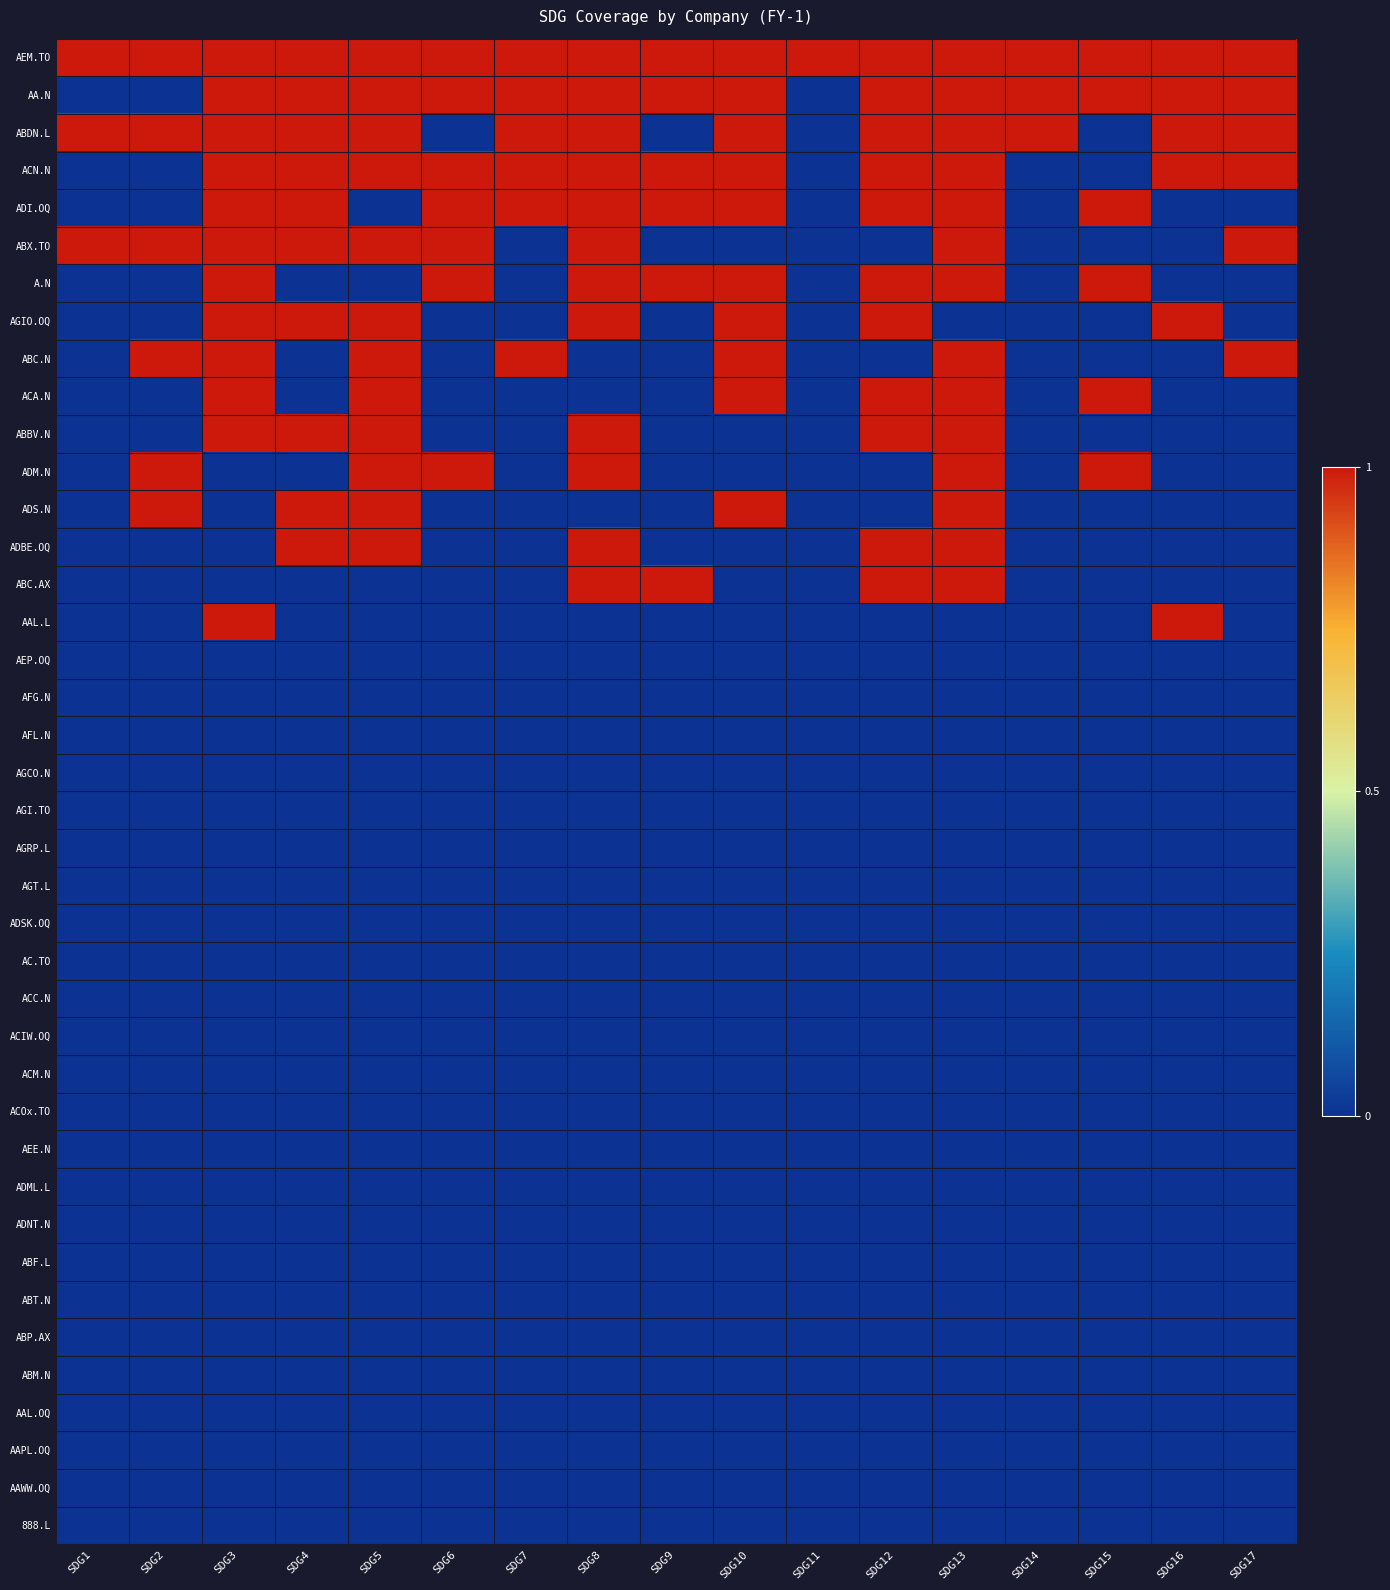

Reading left to right, what are all the values shown in this chart?

AEM.TO: SDG1=1	SDG2=1	SDG3=1	SDG4=1	SDG5=1	SDG6=1	SDG7=1	SDG8=1	SDG9=1	SDG10=1	SDG11=1	SDG12=1	SDG13=1	SDG14=1	SDG15=1	SDG16=1	SDG17=1
AA.N: SDG1=0	SDG2=0	SDG3=1	SDG4=1	SDG5=1	SDG6=1	SDG7=1	SDG8=1	SDG9=1	SDG10=1	SDG11=0	SDG12=1	SDG13=1	SDG14=1	SDG15=1	SDG16=1	SDG17=1
ABDN.L: SDG1=1	SDG2=1	SDG3=1	SDG4=1	SDG5=1	SDG6=0	SDG7=1	SDG8=1	SDG9=0	SDG10=1	SDG11=0	SDG12=1	SDG13=1	SDG14=1	SDG15=0	SDG16=1	SDG17=1
ACN.N: SDG1=0	SDG2=0	SDG3=1	SDG4=1	SDG5=1	SDG6=1	SDG7=1	SDG8=1	SDG9=1	SDG10=1	SDG11=0	SDG12=1	SDG13=1	SDG14=0	SDG15=0	SDG16=1	SDG17=1
ADI.OQ: SDG1=0	SDG2=0	SDG3=1	SDG4=1	SDG5=0	SDG6=1	SDG7=1	SDG8=1	SDG9=1	SDG10=1	SDG11=0	SDG12=1	SDG13=1	SDG14=0	SDG15=1	SDG16=0	SDG17=0
ABX.TO: SDG1=1	SDG2=1	SDG3=1	SDG4=1	SDG5=1	SDG6=1	SDG7=0	SDG8=1	SDG9=0	SDG10=0	SDG11=0	SDG12=0	SDG13=1	SDG14=0	SDG15=0	SDG16=0	SDG17=1
A.N: SDG1=0	SDG2=0	SDG3=1	SDG4=0	SDG5=0	SDG6=1	SDG7=0	SDG8=1	SDG9=1	SDG10=1	SDG11=0	SDG12=1	SDG13=1	SDG14=0	SDG15=1	SDG16=0	SDG17=0
AGIO.OQ: SDG1=0	SDG2=0	SDG3=1	SDG4=1	SDG5=1	SDG6=0	SDG7=0	SDG8=1	SDG9=0	SDG10=1	SDG11=0	SDG12=1	SDG13=0	SDG14=0	SDG15=0	SDG16=1	SDG17=0
ABC.N: SDG1=0	SDG2=1	SDG3=1	SDG4=0	SDG5=1	SDG6=0	SDG7=1	SDG8=0	SDG9=0	SDG10=1	SDG11=0	SDG12=0	SDG13=1	SDG14=0	SDG15=0	SDG16=0	SDG17=1
ACA.N: SDG1=0	SDG2=0	SDG3=1	SDG4=0	SDG5=1	SDG6=0	SDG7=0	SDG8=0	SDG9=0	SDG10=1	SDG11=0	SDG12=1	SDG13=1	SDG14=0	SDG15=1	SDG16=0	SDG17=0
ABBV.N: SDG1=0	SDG2=0	SDG3=1	SDG4=1	SDG5=1	SDG6=0	SDG7=0	SDG8=1	SDG9=0	SDG10=0	SDG11=0	SDG12=1	SDG13=1	SDG14=0	SDG15=0	SDG16=0	SDG17=0
ADM.N: SDG1=0	SDG2=1	SDG3=0	SDG4=0	SDG5=1	SDG6=1	SDG7=0	SDG8=1	SDG9=0	SDG10=0	SDG11=0	SDG12=0	SDG13=1	SDG14=0	SDG15=1	SDG16=0	SDG17=0
ADS.N: SDG1=0	SDG2=1	SDG3=0	SDG4=1	SDG5=1	SDG6=0	SDG7=0	SDG8=0	SDG9=0	SDG10=1	SDG11=0	SDG12=0	SDG13=1	SDG14=0	SDG15=0	SDG16=0	SDG17=0
ADBE.OQ: SDG1=0	SDG2=0	SDG3=0	SDG4=1	SDG5=1	SDG6=0	SDG7=0	SDG8=1	SDG9=0	SDG10=0	SDG11=0	SDG12=1	SDG13=1	SDG14=0	SDG15=0	SDG16=0	SDG17=0
ABC.AX: SDG1=0	SDG2=0	SDG3=0	SDG4=0	SDG5=0	SDG6=0	SDG7=0	SDG8=1	SDG9=1	SDG10=0	SDG11=0	SDG12=1	SDG13=1	SDG14=0	SDG15=0	SDG16=0	SDG17=0
AAL.L: SDG1=0	SDG2=0	SDG3=1	SDG4=0	SDG5=0	SDG6=0	SDG7=0	SDG8=0	SDG9=0	SDG10=0	SDG11=0	SDG12=0	SDG13=0	SDG14=0	SDG15=0	SDG16=1	SDG17=0
AEP.OQ: SDG1=0	SDG2=0	SDG3=0	SDG4=0	SDG5=0	SDG6=0	SDG7=0	SDG8=0	SDG9=0	SDG10=0	SDG11=0	SDG12=0	SDG13=0	SDG14=0	SDG15=0	SDG16=0	SDG17=0
AFG.N: SDG1=0	SDG2=0	SDG3=0	SDG4=0	SDG5=0	SDG6=0	SDG7=0	SDG8=0	SDG9=0	SDG10=0	SDG11=0	SDG12=0	SDG13=0	SDG14=0	SDG15=0	SDG16=0	SDG17=0
AFL.N: SDG1=0	SDG2=0	SDG3=0	SDG4=0	SDG5=0	SDG6=0	SDG7=0	SDG8=0	SDG9=0	SDG10=0	SDG11=0	SDG12=0	SDG13=0	SDG14=0	SDG15=0	SDG16=0	SDG17=0
AGCO.N: SDG1=0	SDG2=0	SDG3=0	SDG4=0	SDG5=0	SDG6=0	SDG7=0	SDG8=0	SDG9=0	SDG10=0	SDG11=0	SDG12=0	SDG13=0	SDG14=0	SDG15=0	SDG16=0	SDG17=0
AGI.TO: SDG1=0	SDG2=0	SDG3=0	SDG4=0	SDG5=0	SDG6=0	SDG7=0	SDG8=0	SDG9=0	SDG10=0	SDG11=0	SDG12=0	SDG13=0	SDG14=0	SDG15=0	SDG16=0	SDG17=0
AGRP.L: SDG1=0	SDG2=0	SDG3=0	SDG4=0	SDG5=0	SDG6=0	SDG7=0	SDG8=0	SDG9=0	SDG10=0	SDG11=0	SDG12=0	SDG13=0	SDG14=0	SDG15=0	SDG16=0	SDG17=0
AGT.L: SDG1=0	SDG2=0	SDG3=0	SDG4=0	SDG5=0	SDG6=0	SDG7=0	SDG8=0	SDG9=0	SDG10=0	SDG11=0	SDG12=0	SDG13=0	SDG14=0	SDG15=0	SDG16=0	SDG17=0
ADSK.OQ: SDG1=0	SDG2=0	SDG3=0	SDG4=0	SDG5=0	SDG6=0	SDG7=0	SDG8=0	SDG9=0	SDG10=0	SDG11=0	SDG12=0	SDG13=0	SDG14=0	SDG15=0	SDG16=0	SDG17=0
AC.TO: SDG1=0	SDG2=0	SDG3=0	SDG4=0	SDG5=0	SDG6=0	SDG7=0	SDG8=0	SDG9=0	SDG10=0	SDG11=0	SDG12=0	SDG13=0	SDG14=0	SDG15=0	SDG16=0	SDG17=0
ACC.N: SDG1=0	SDG2=0	SDG3=0	SDG4=0	SDG5=0	SDG6=0	SDG7=0	SDG8=0	SDG9=0	SDG10=0	SDG11=0	SDG12=0	SDG13=0	SDG14=0	SDG15=0	SDG16=0	SDG17=0
ACIW.OQ: SDG1=0	SDG2=0	SDG3=0	SDG4=0	SDG5=0	SDG6=0	SDG7=0	SDG8=0	SDG9=0	SDG10=0	SDG11=0	SDG12=0	SDG13=0	SDG14=0	SDG15=0	SDG16=0	SDG17=0
ACM.N: SDG1=0	SDG2=0	SDG3=0	SDG4=0	SDG5=0	SDG6=0	SDG7=0	SDG8=0	SDG9=0	SDG10=0	SDG11=0	SDG12=0	SDG13=0	SDG14=0	SDG15=0	SDG16=0	SDG17=0
ACOx.TO: SDG1=0	SDG2=0	SDG3=0	SDG4=0	SDG5=0	SDG6=0	SDG7=0	SDG8=0	SDG9=0	SDG10=0	SDG11=0	SDG12=0	SDG13=0	SDG14=0	SDG15=0	SDG16=0	SDG17=0
AEE.N: SDG1=0	SDG2=0	SDG3=0	SDG4=0	SDG5=0	SDG6=0	SDG7=0	SDG8=0	SDG9=0	SDG10=0	SDG11=0	SDG12=0	SDG13=0	SDG14=0	SDG15=0	SDG16=0	SDG17=0
ADML.L: SDG1=0	SDG2=0	SDG3=0	SDG4=0	SDG5=0	SDG6=0	SDG7=0	SDG8=0	SDG9=0	SDG10=0	SDG11=0	SDG12=0	SDG13=0	SDG14=0	SDG15=0	SDG16=0	SDG17=0
ADNT.N: SDG1=0	SDG2=0	SDG3=0	SDG4=0	SDG5=0	SDG6=0	SDG7=0	SDG8=0	SDG9=0	SDG10=0	SDG11=0	SDG12=0	SDG13=0	SDG14=0	SDG15=0	SDG16=0	SDG17=0
ABF.L: SDG1=0	SDG2=0	SDG3=0	SDG4=0	SDG5=0	SDG6=0	SDG7=0	SDG8=0	SDG9=0	SDG10=0	SDG11=0	SDG12=0	SDG13=0	SDG14=0	SDG15=0	SDG16=0	SDG17=0
ABT.N: SDG1=0	SDG2=0	SDG3=0	SDG4=0	SDG5=0	SDG6=0	SDG7=0	SDG8=0	SDG9=0	SDG10=0	SDG11=0	SDG12=0	SDG13=0	SDG14=0	SDG15=0	SDG16=0	SDG17=0
ABP.AX: SDG1=0	SDG2=0	SDG3=0	SDG4=0	SDG5=0	SDG6=0	SDG7=0	SDG8=0	SDG9=0	SDG10=0	SDG11=0	SDG12=0	SDG13=0	SDG14=0	SDG15=0	SDG16=0	SDG17=0
ABM.N: SDG1=0	SDG2=0	SDG3=0	SDG4=0	SDG5=0	SDG6=0	SDG7=0	SDG8=0	SDG9=0	SDG10=0	SDG11=0	SDG12=0	SDG13=0	SDG14=0	SDG15=0	SDG16=0	SDG17=0
AAL.OQ: SDG1=0	SDG2=0	SDG3=0	SDG4=0	SDG5=0	SDG6=0	SDG7=0	SDG8=0	SDG9=0	SDG10=0	SDG11=0	SDG12=0	SDG13=0	SDG14=0	SDG15=0	SDG16=0	SDG17=0
AAPL.OQ: SDG1=0	SDG2=0	SDG3=0	SDG4=0	SDG5=0	SDG6=0	SDG7=0	SDG8=0	SDG9=0	SDG10=0	SDG11=0	SDG12=0	SDG13=0	SDG14=0	SDG15=0	SDG16=0	SDG17=0
AAWW.OQ: SDG1=0	SDG2=0	SDG3=0	SDG4=0	SDG5=0	SDG6=0	SDG7=0	SDG8=0	SDG9=0	SDG10=0	SDG11=0	SDG12=0	SDG13=0	SDG14=0	SDG15=0	SDG16=0	SDG17=0
888.L: SDG1=0	SDG2=0	SDG3=0	SDG4=0	SDG5=0	SDG6=0	SDG7=0	SDG8=0	SDG9=0	SDG10=0	SDG11=0	SDG12=0	SDG13=0	SDG14=0	SDG15=0	SDG16=0	SDG17=0